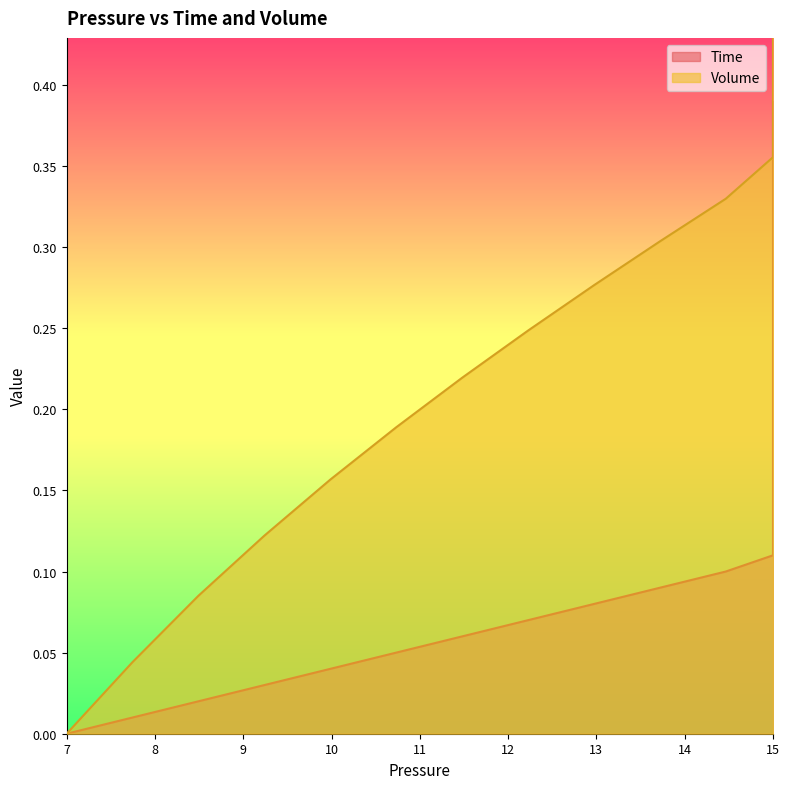

Is the value of Volume at 15.0 greater than the value of Time at 13.71865626874625?

Yes